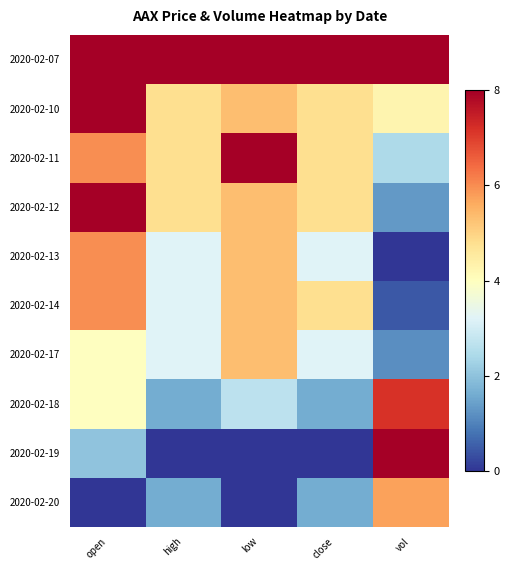

What is the difference between the highest and lowest values at open?

1.0